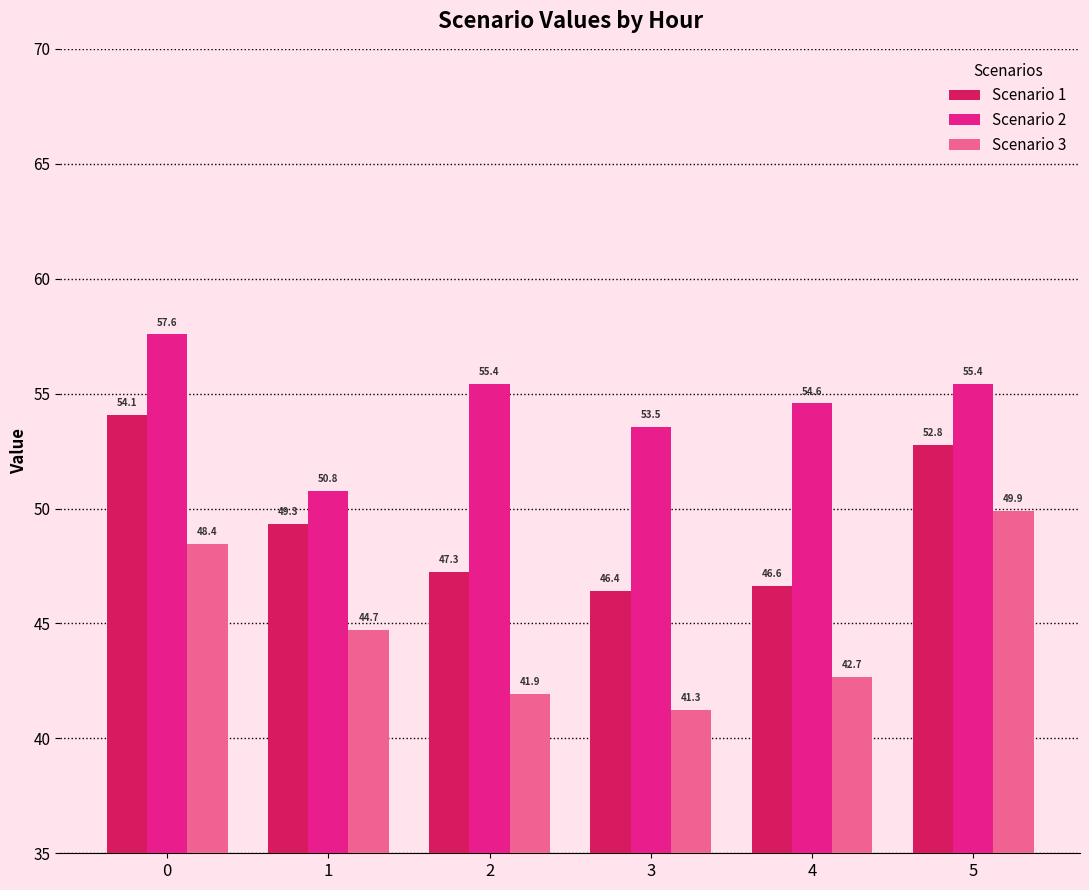

What are all the series names shown in the legend?

Scenario 1, Scenario 2, Scenario 3